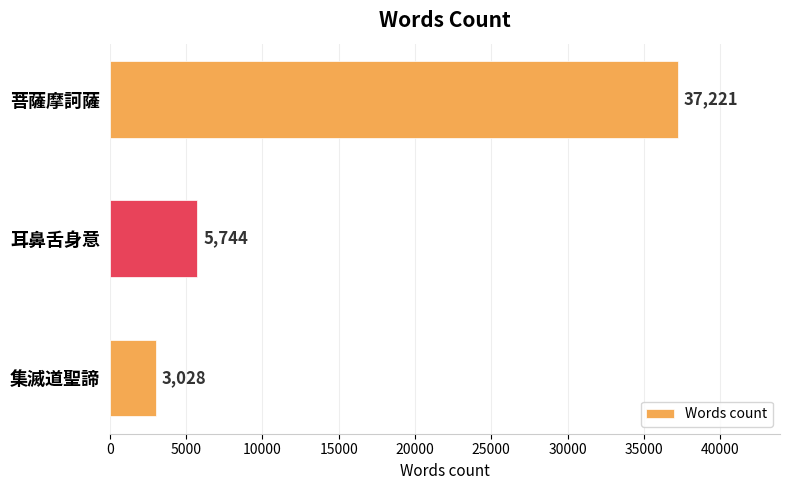

At which label is the value closest to 20124?

耳鼻舌身意